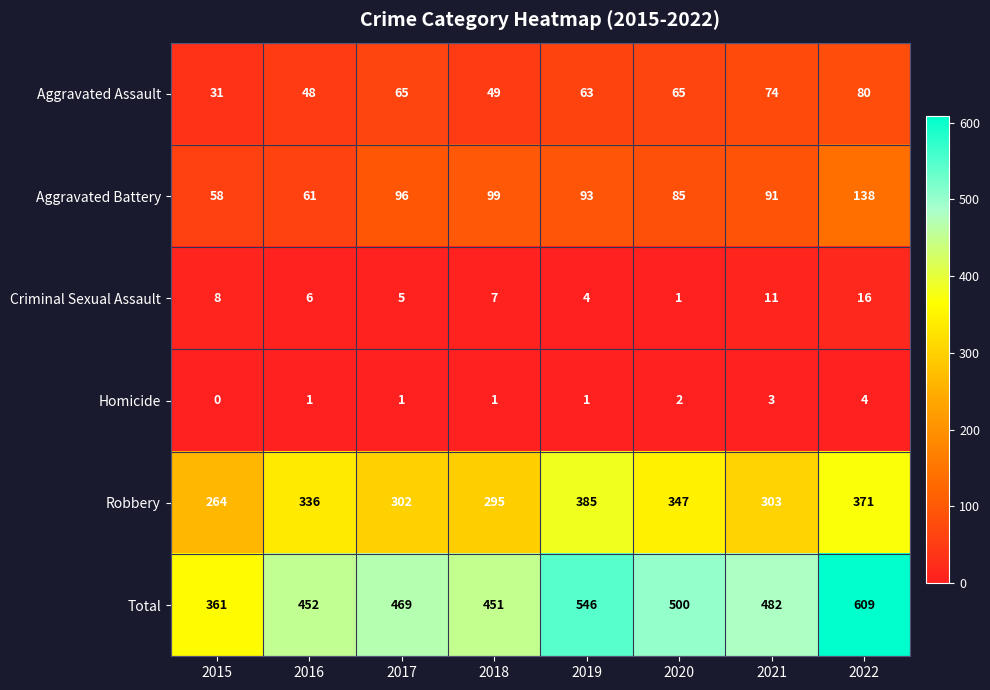

Rank the series at 2019 from highest to lowest value.

Total, Robbery, Aggravated Battery, Aggravated Assault, Criminal Sexual Assault, Homicide